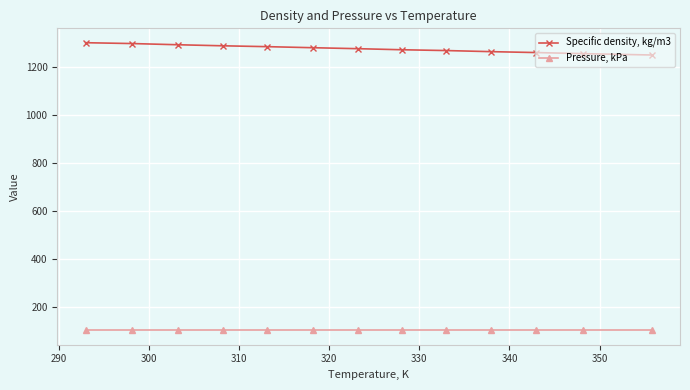

List the series in order of their overall mean, highest first.

Specific density, kg/m3, Pressure, kPa